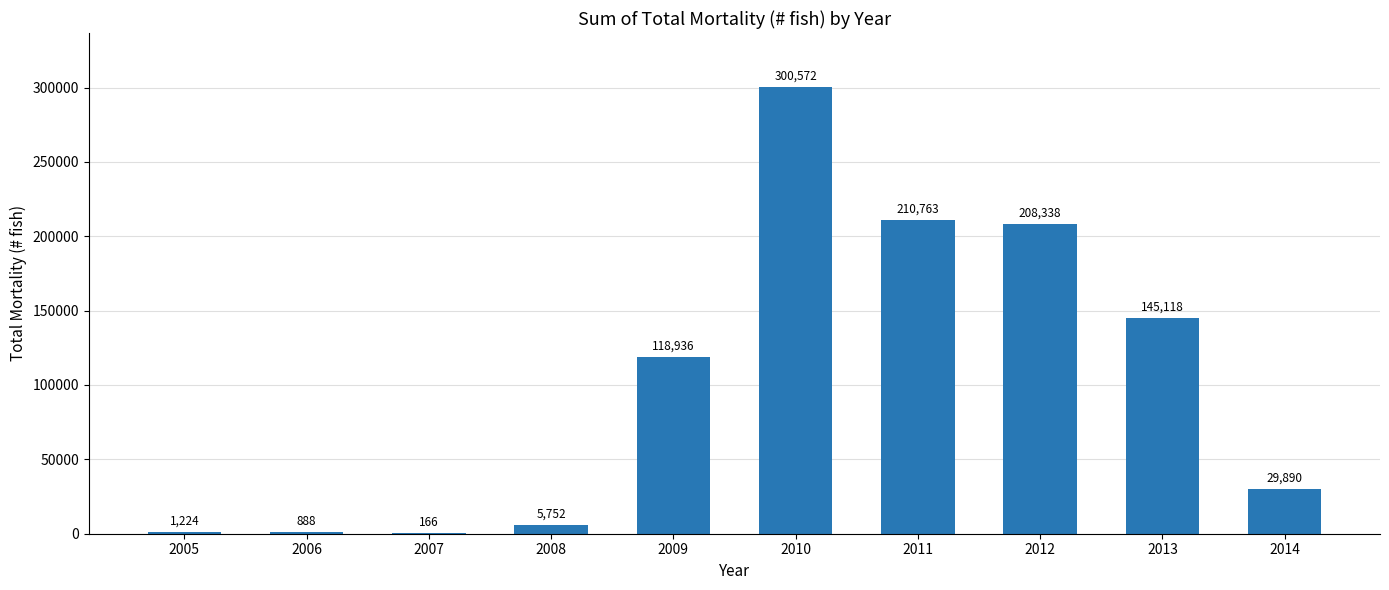

What value does the data have at 2014?

29890.4